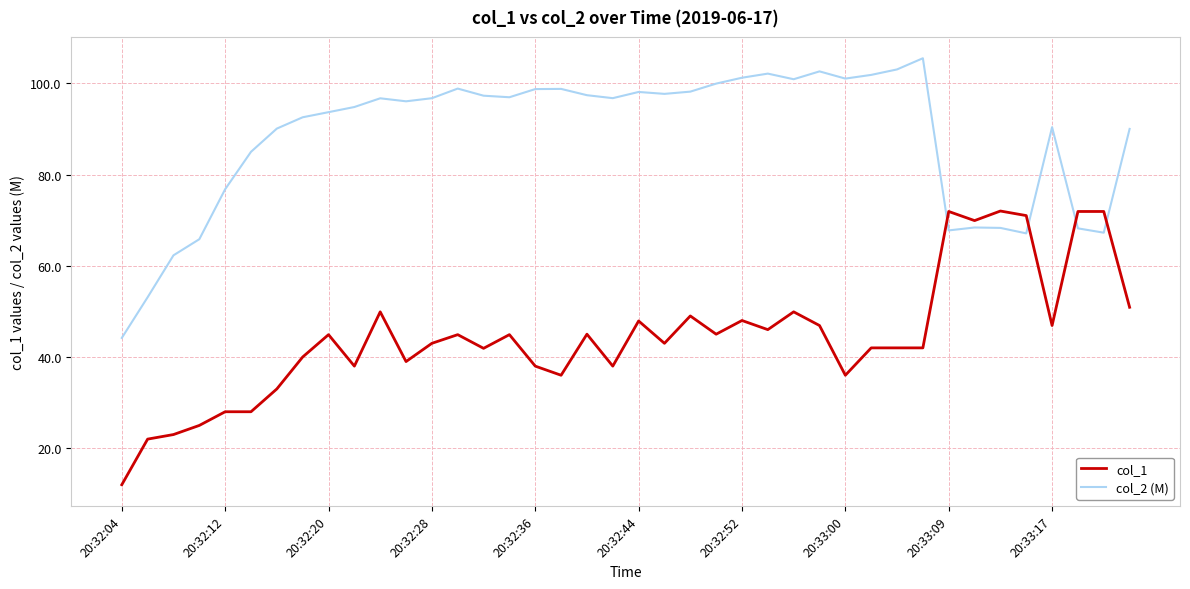

What is the lowest value of the col_1 series?

12.0